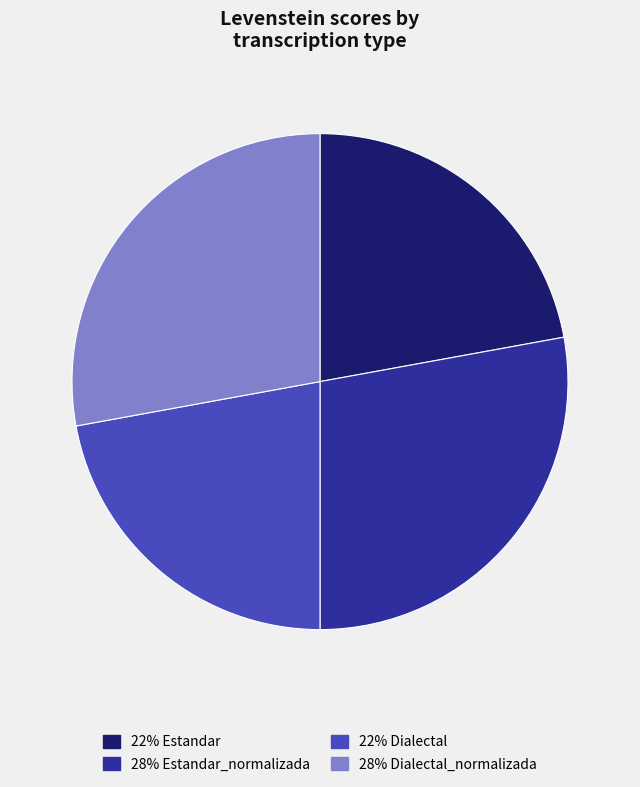

Is there a majority slice in this chart?

No